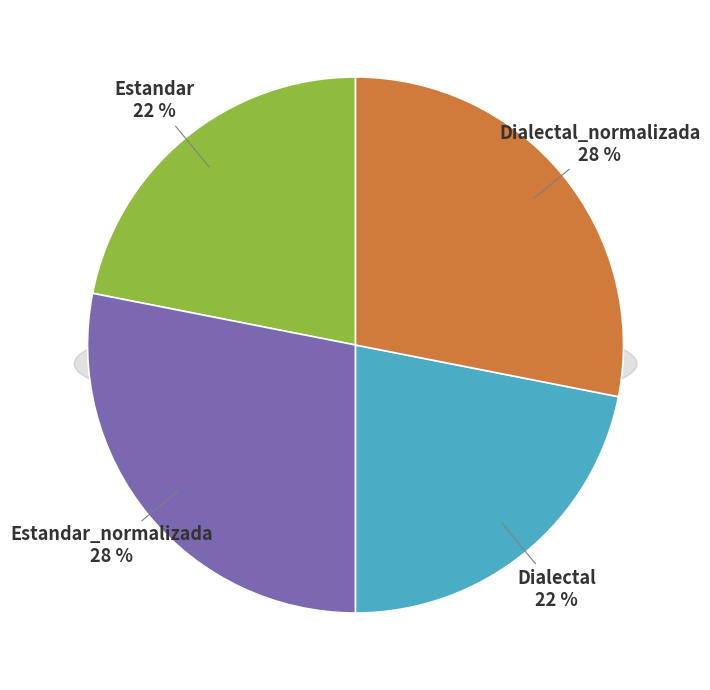

How many slices are in this pie chart?

4